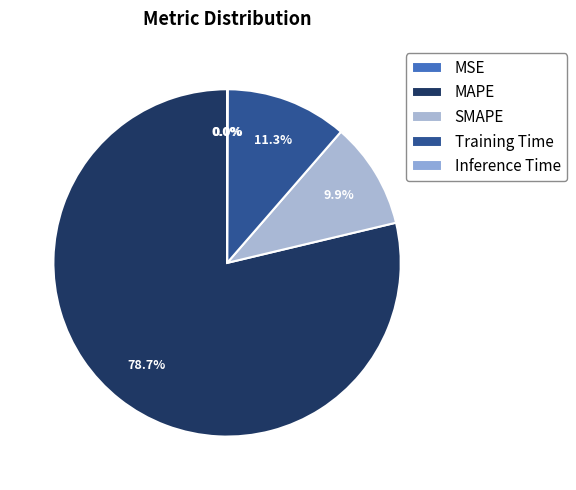

Rank the categories by value from highest to lowest.

MAPE, Training Time, SMAPE, Inference Time, MSE